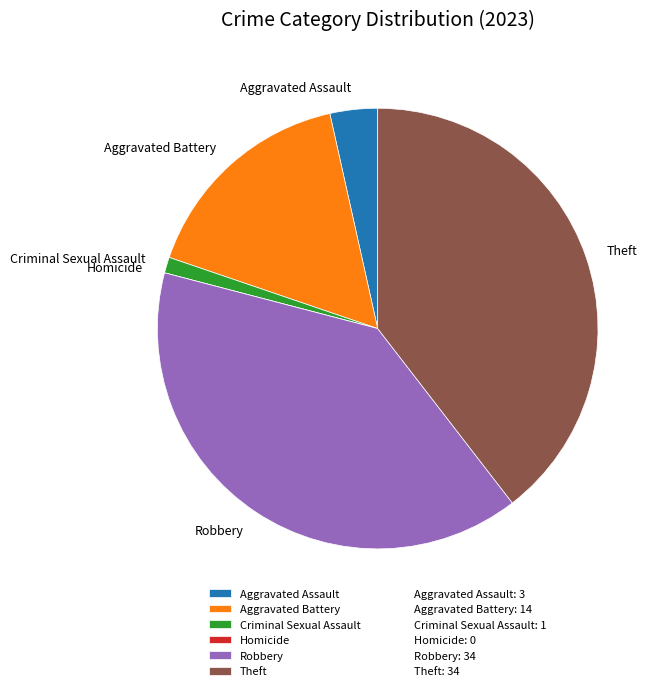

Is the sum of Robbery and Criminal Sexual Assault greater than half?

No